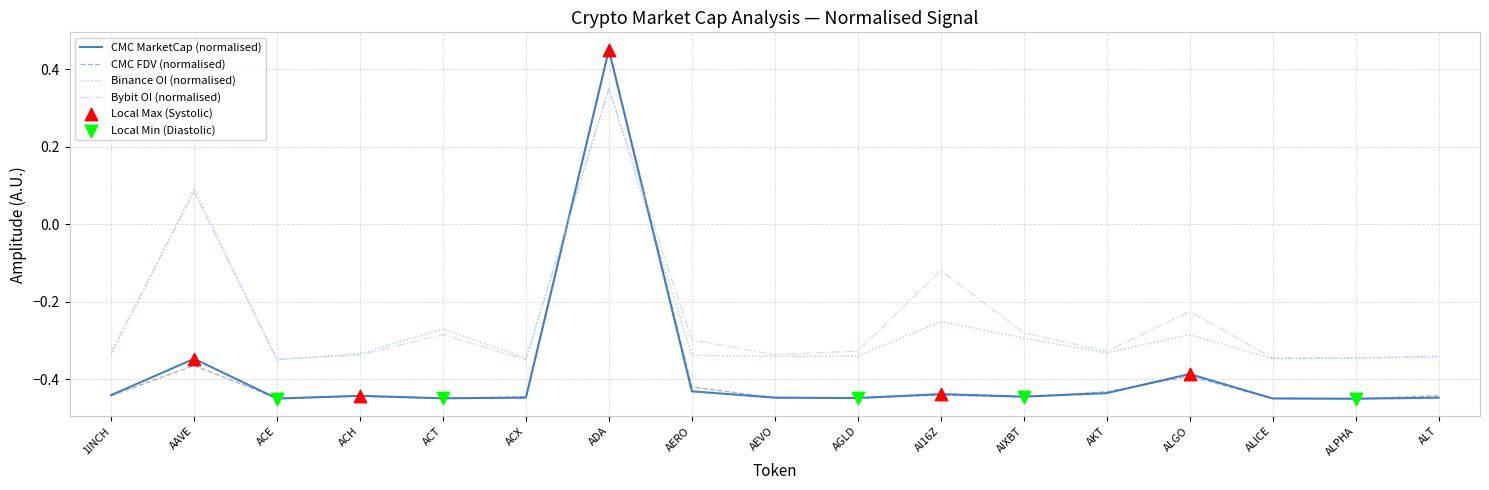

At how many categories does at least one series exceed 0?

2